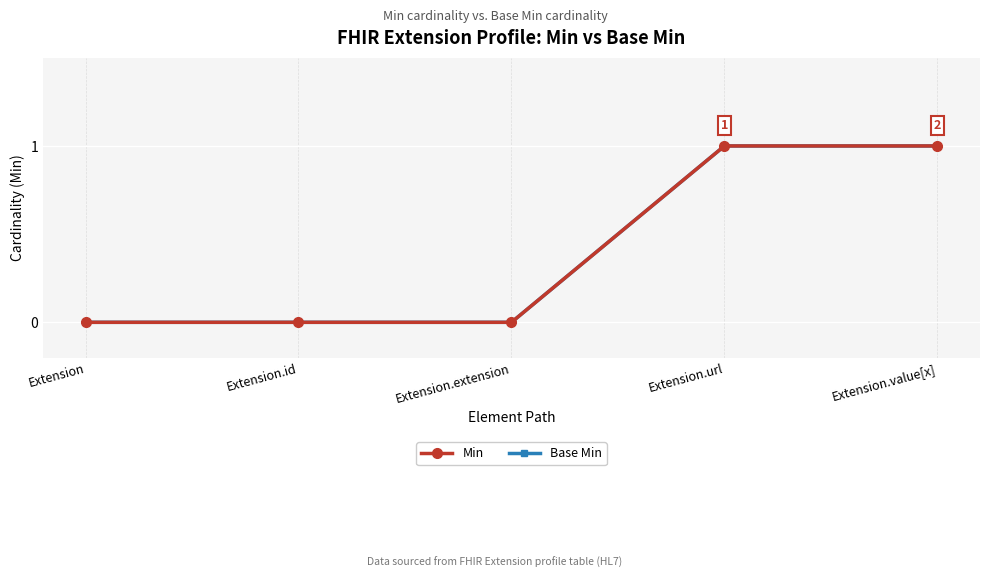

Read the Base Min value at Extension.value[x].

1